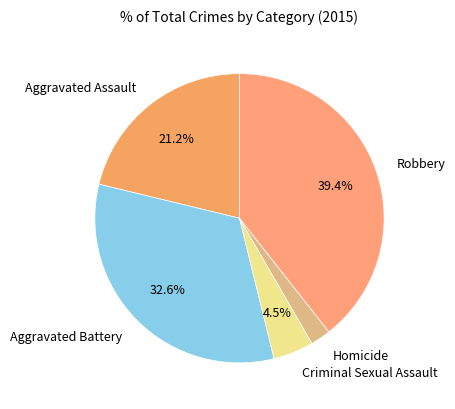

How many slices are in this pie chart?

5